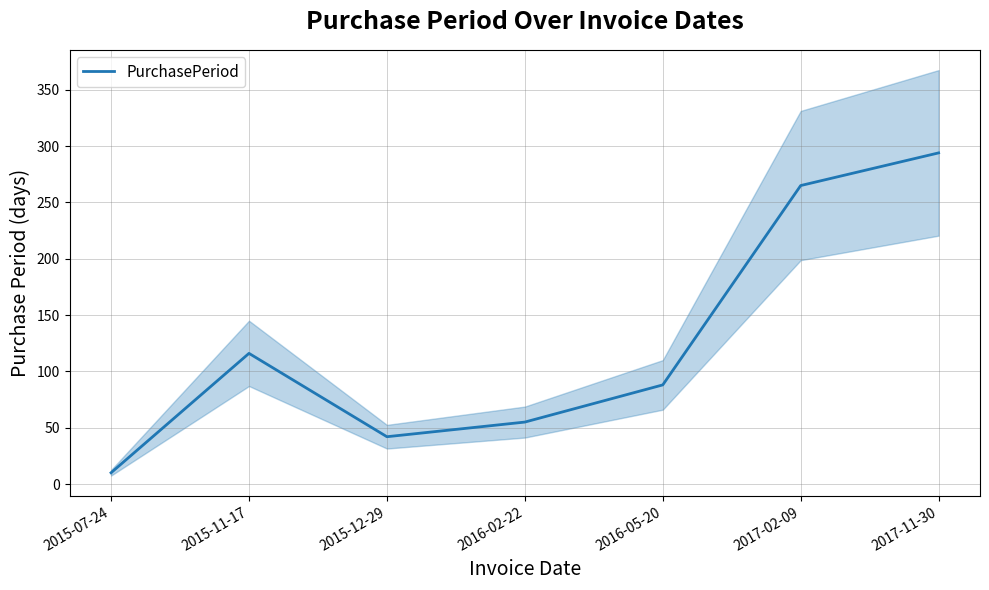

Which category has the highest value across all series?

2017-11-30